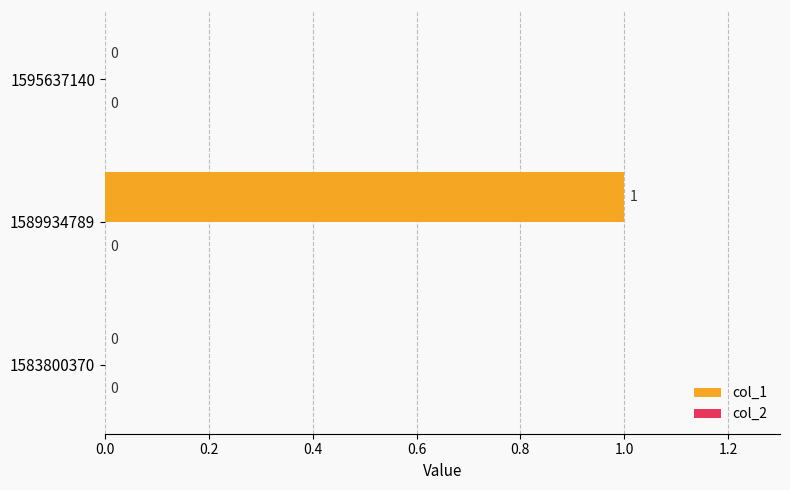

Is it true that the value at 1589934789 is 1?

True